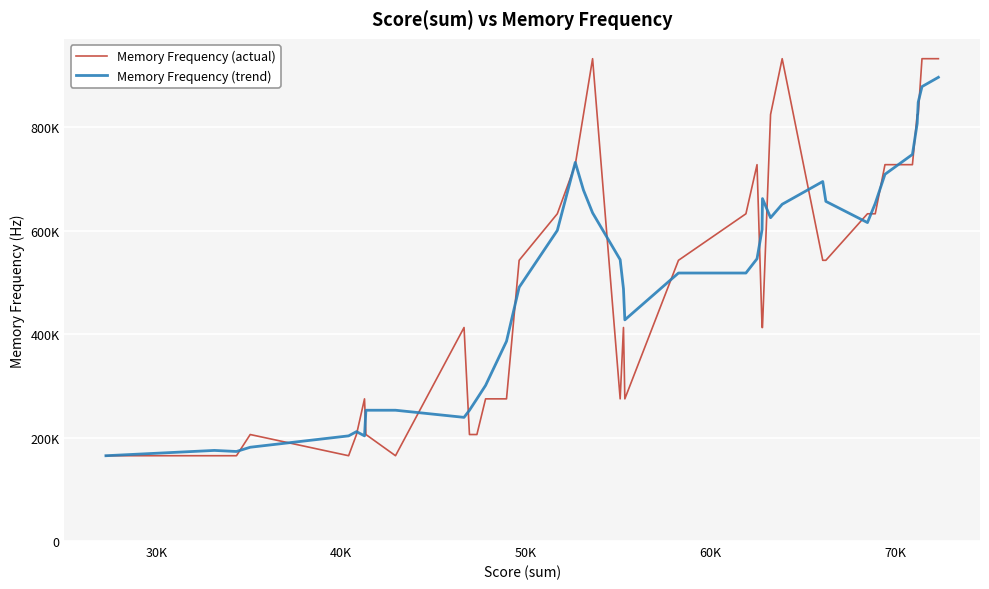

At which category does Memory Frequency (trend) reach its first local peak?

30K